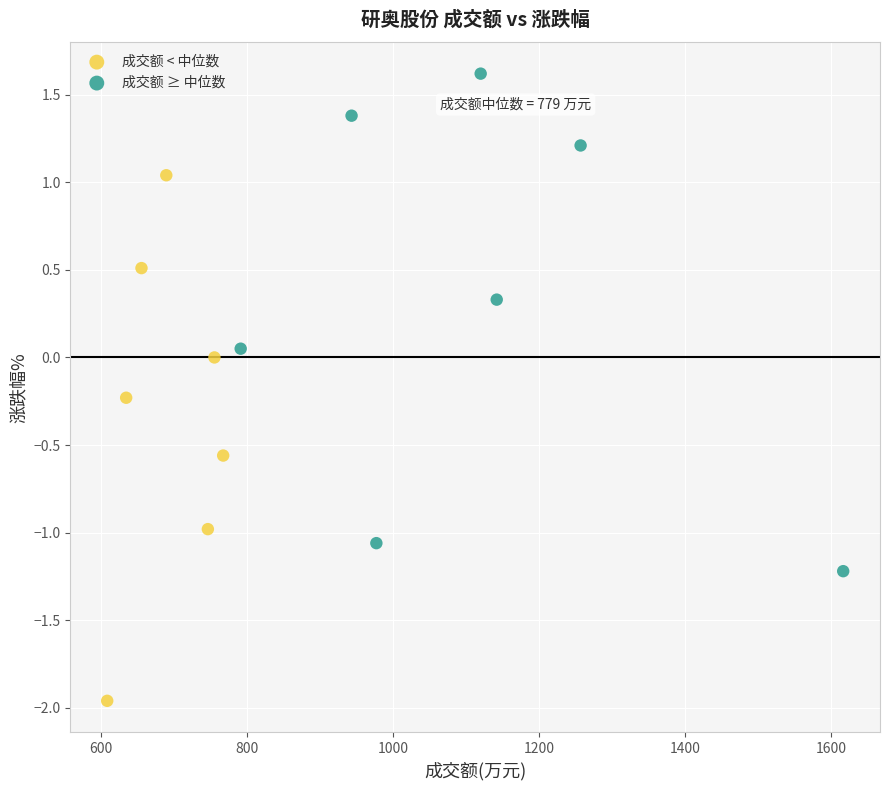

Which series contains the highest Y value?

成交额 ≥ 中位数